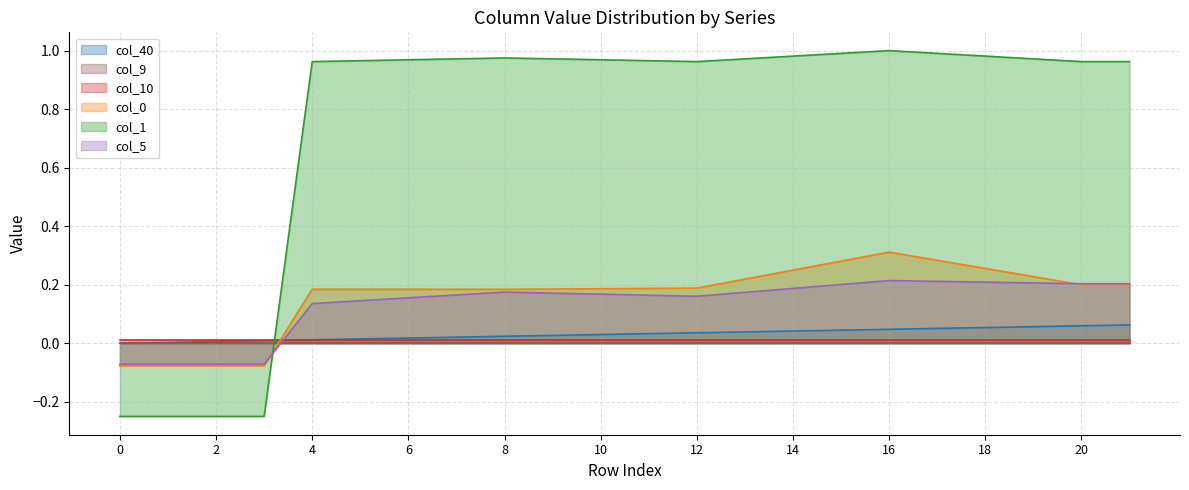

True or false: col_5 and col_40 cross at least once.

True